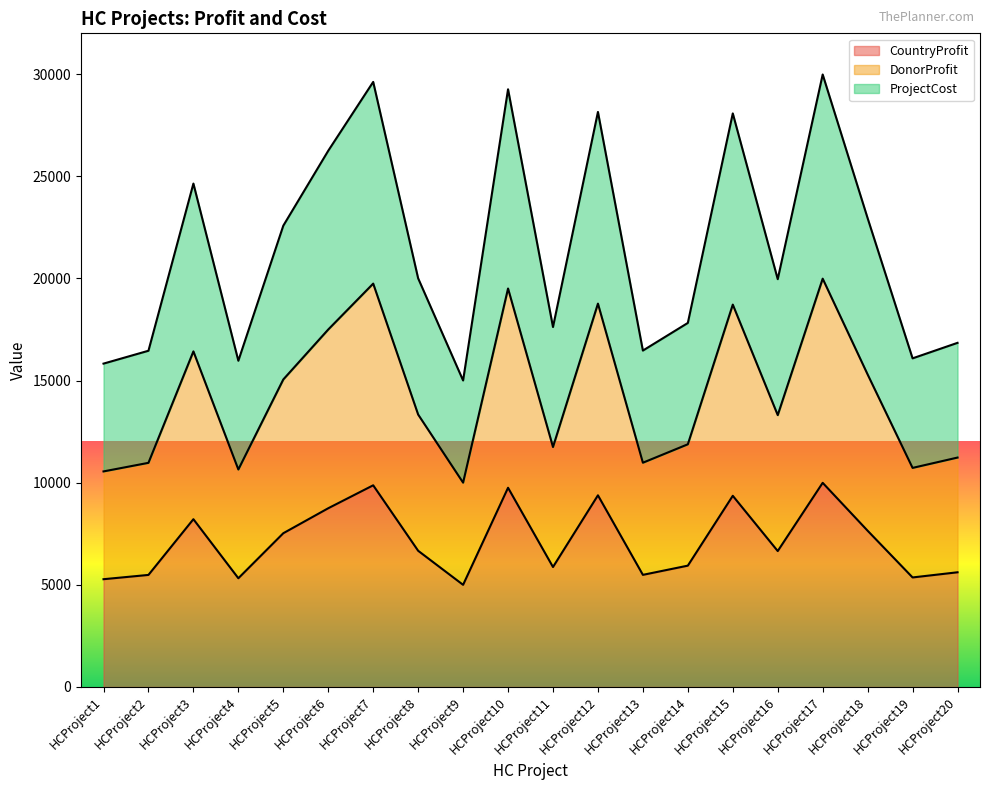

In ProjectCost, how many points are higher than both neighbors (excluding endpoints)?

6